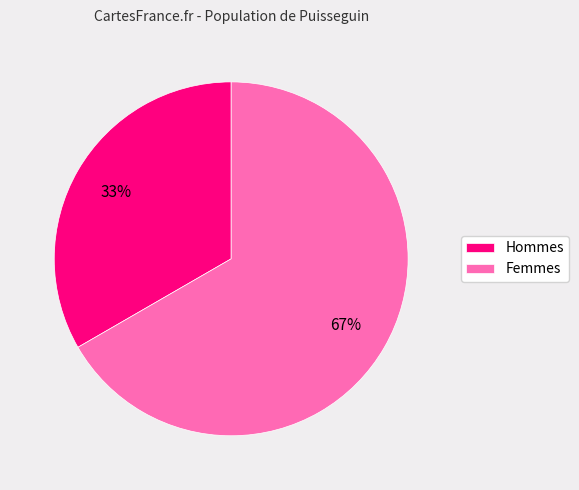

Rank the categories by value from highest to lowest.

Femmes, Hommes